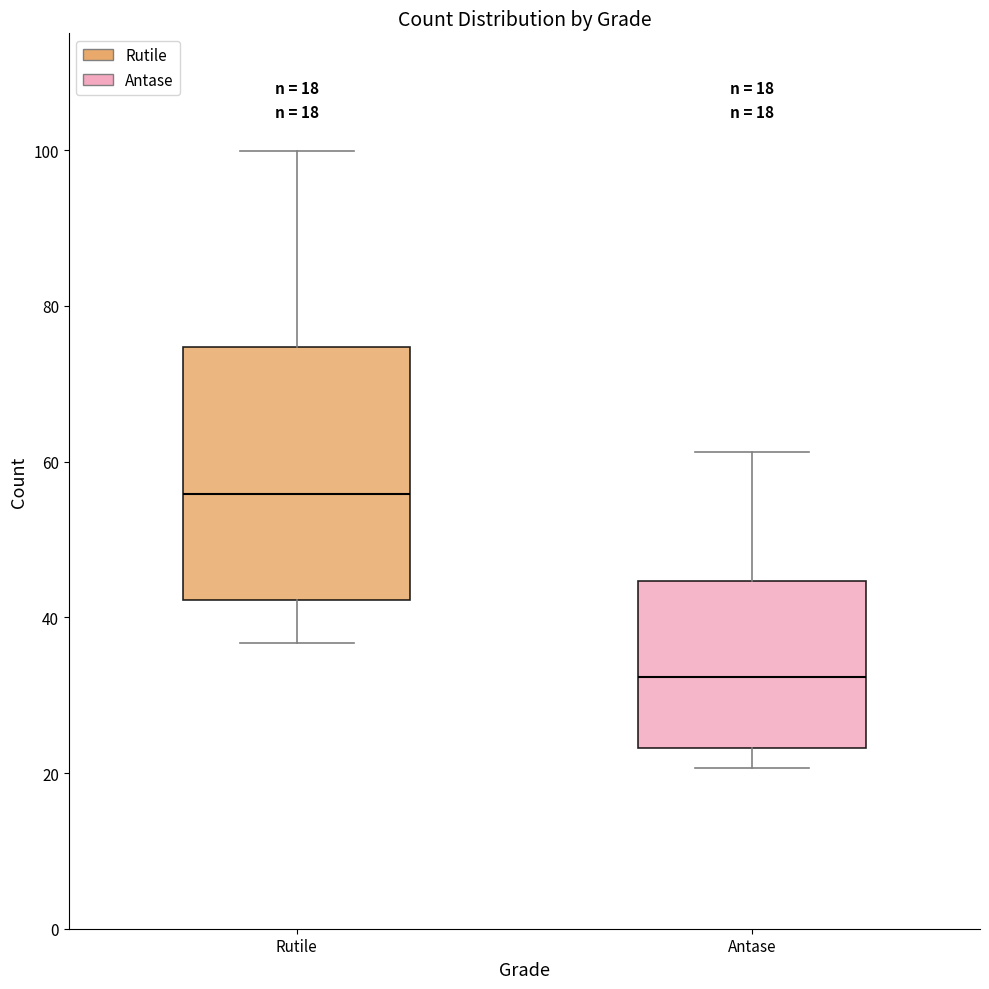

Which box has the highest median line?

Rutile